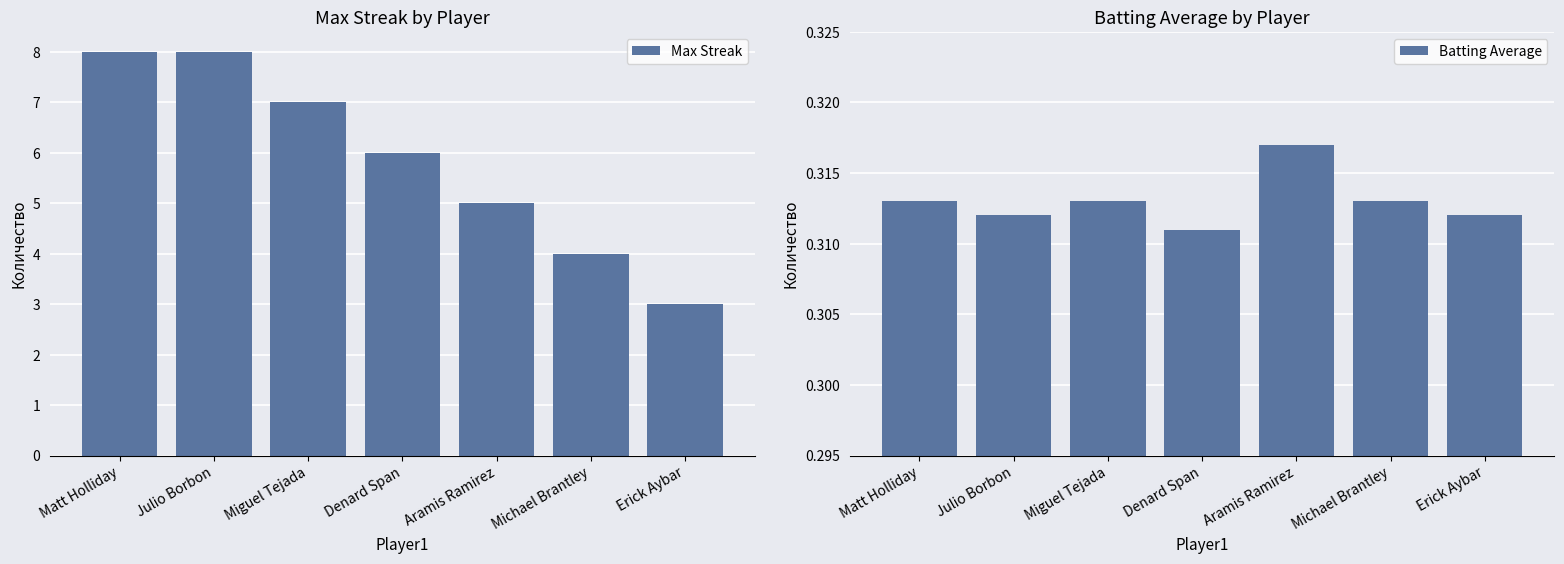

How many data points in Max Streak are above 6?

3